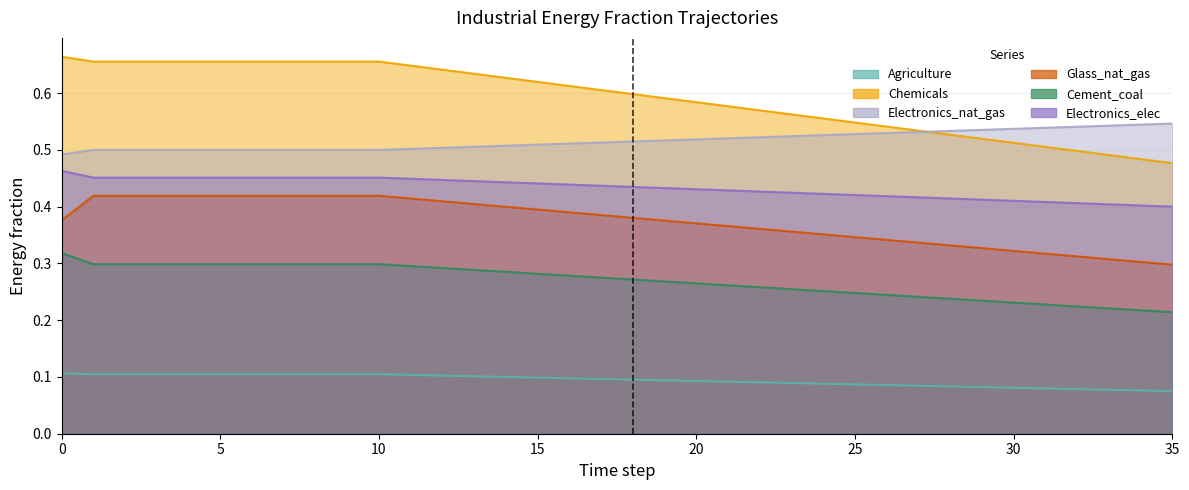

Is it true that Cement_coal equals 0.3 at 12?

True